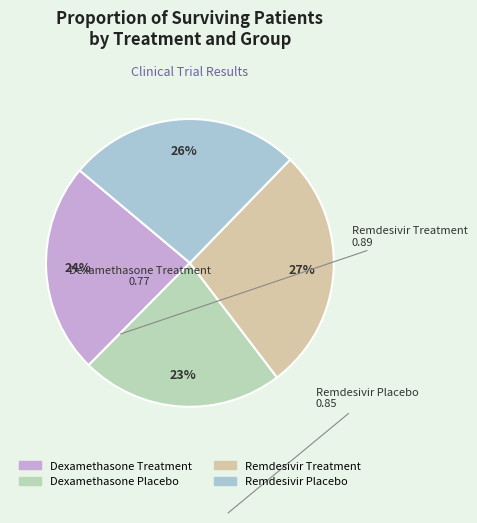

What is the largest slice in the pie chart?

Remdesivir Treatment